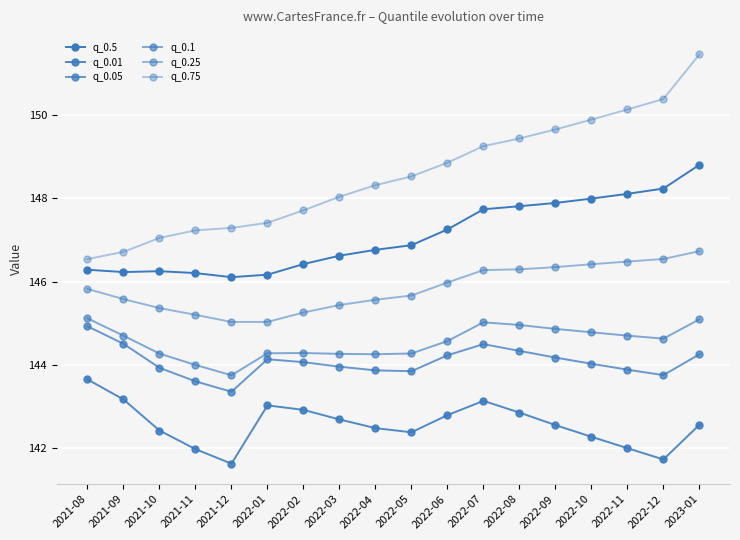

What is the spread (max minus min) of values at 2022-12?

8.7